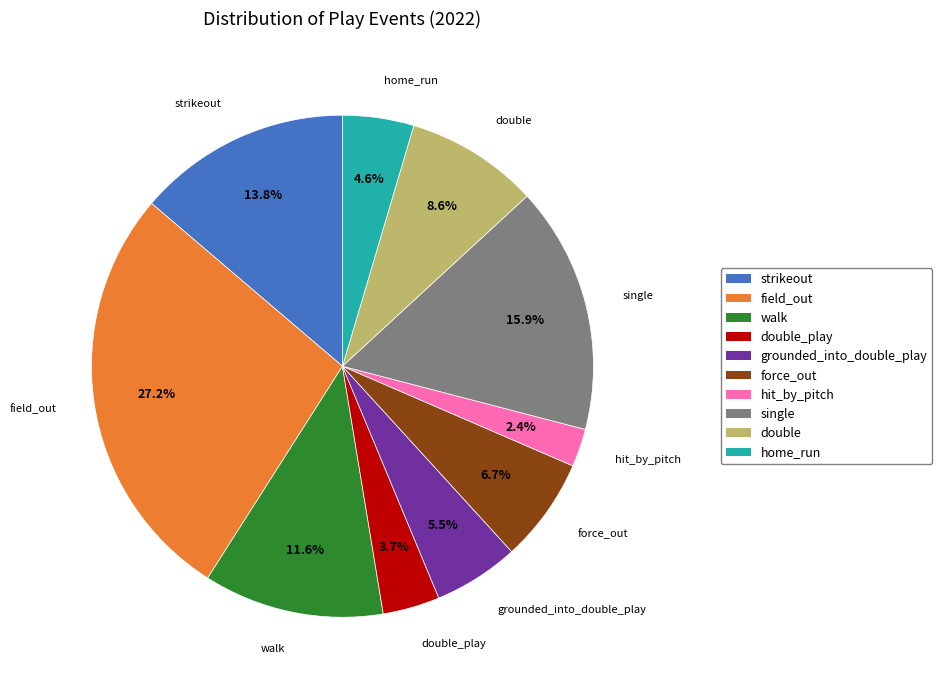

To the nearest percent, what portion does single represent?

16%